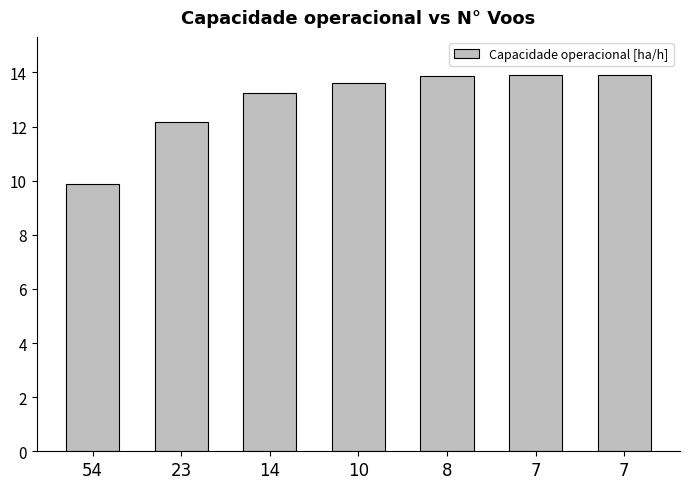

True or false: the data shows 8.4 at 8.

False